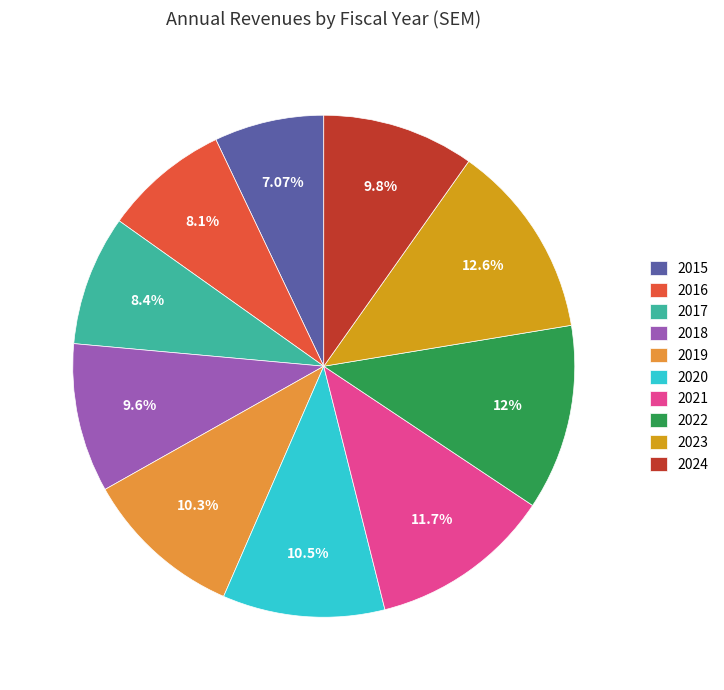

The 2020 slice represents 10% of the pie. True or false?

True